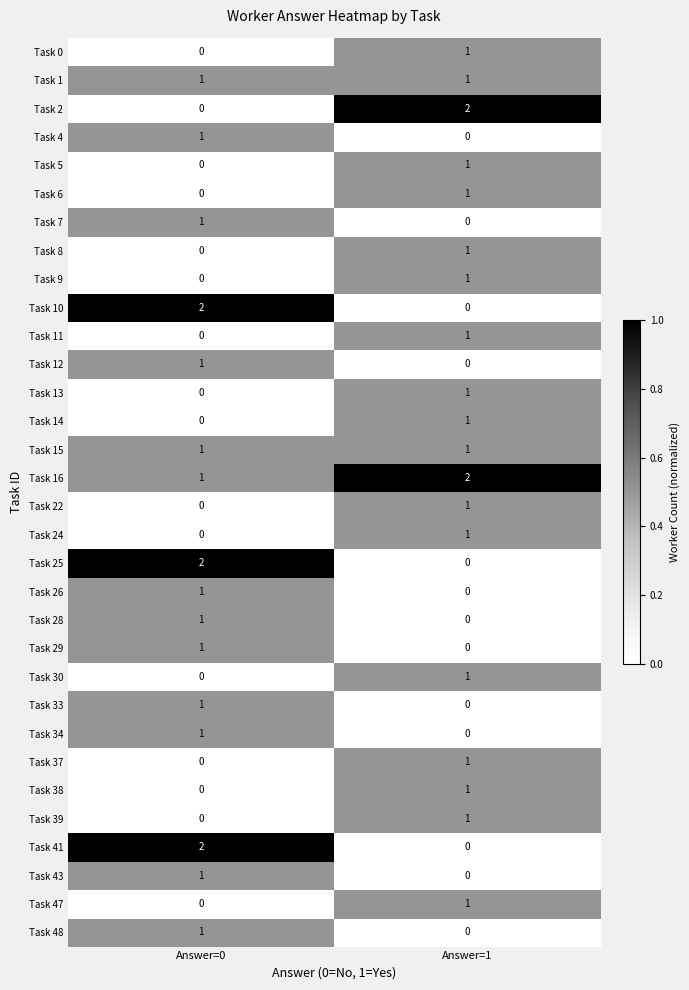

True or false: Task 26 has a value of 1 at Answer=1.

False